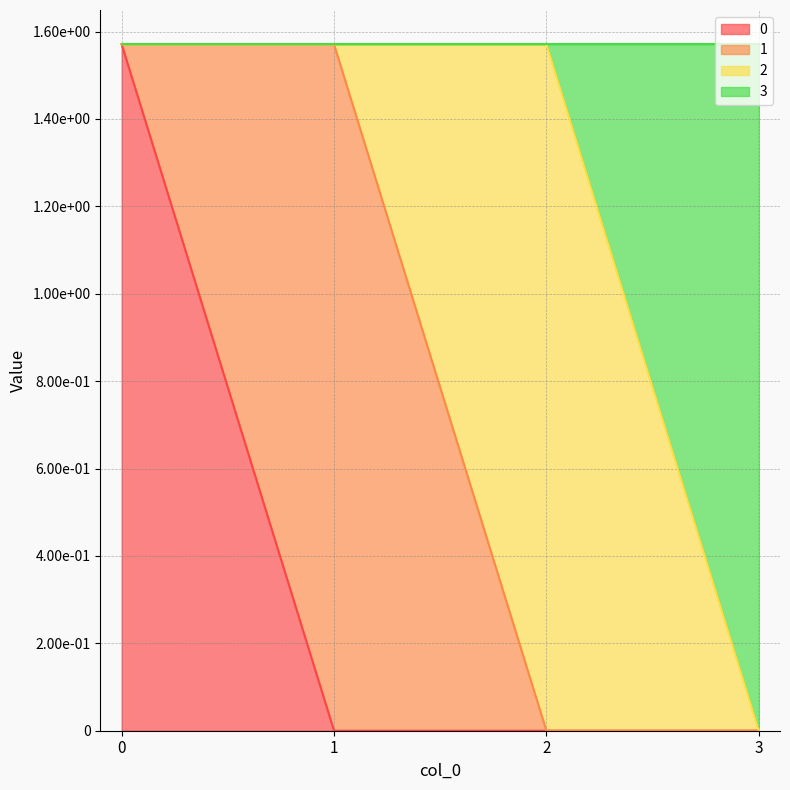

True or false: 3 and 0 intersect in this chart.

False